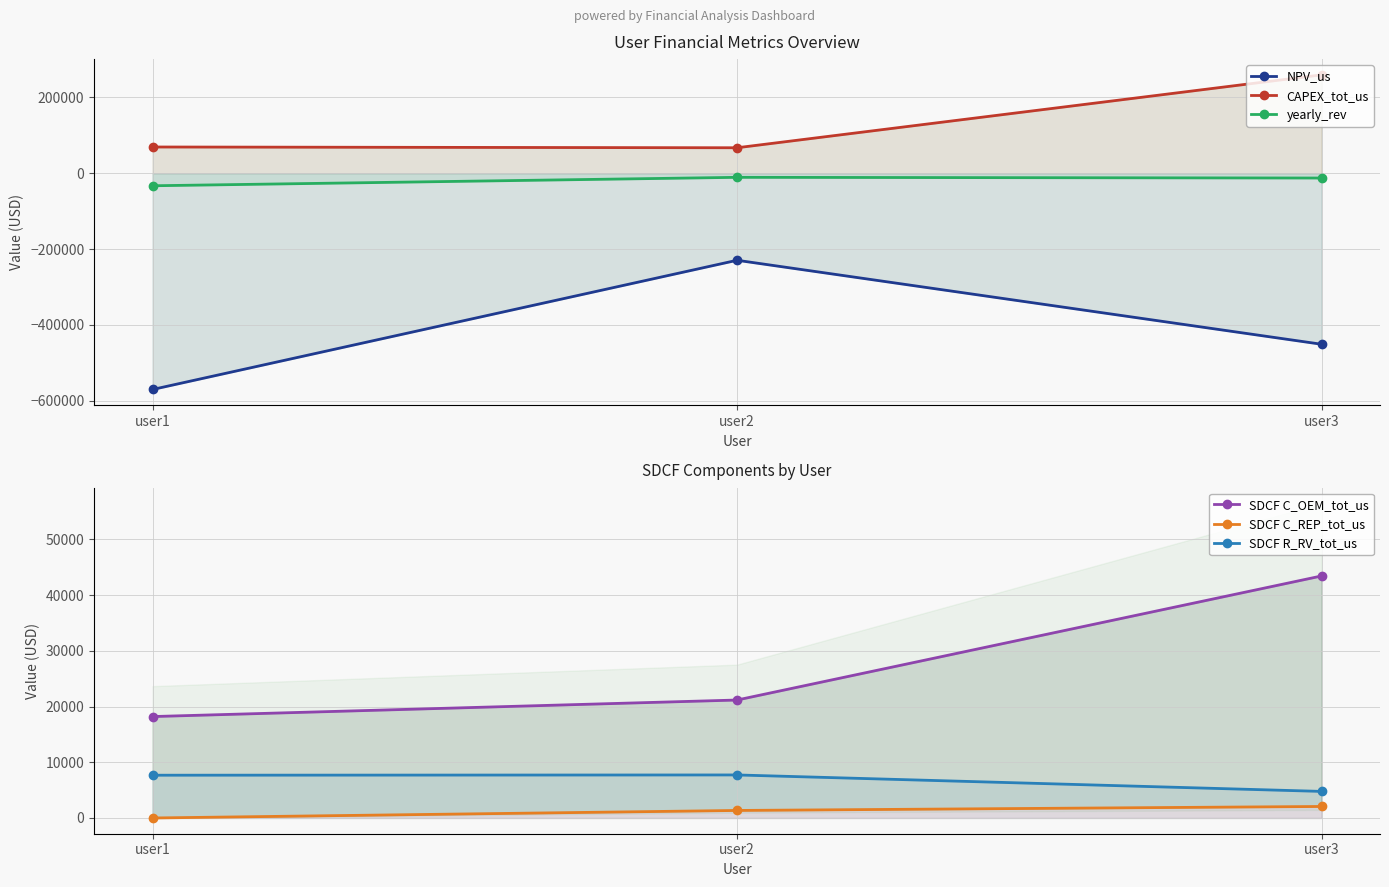

Which label corresponds to the smallest value in the chart?

user1